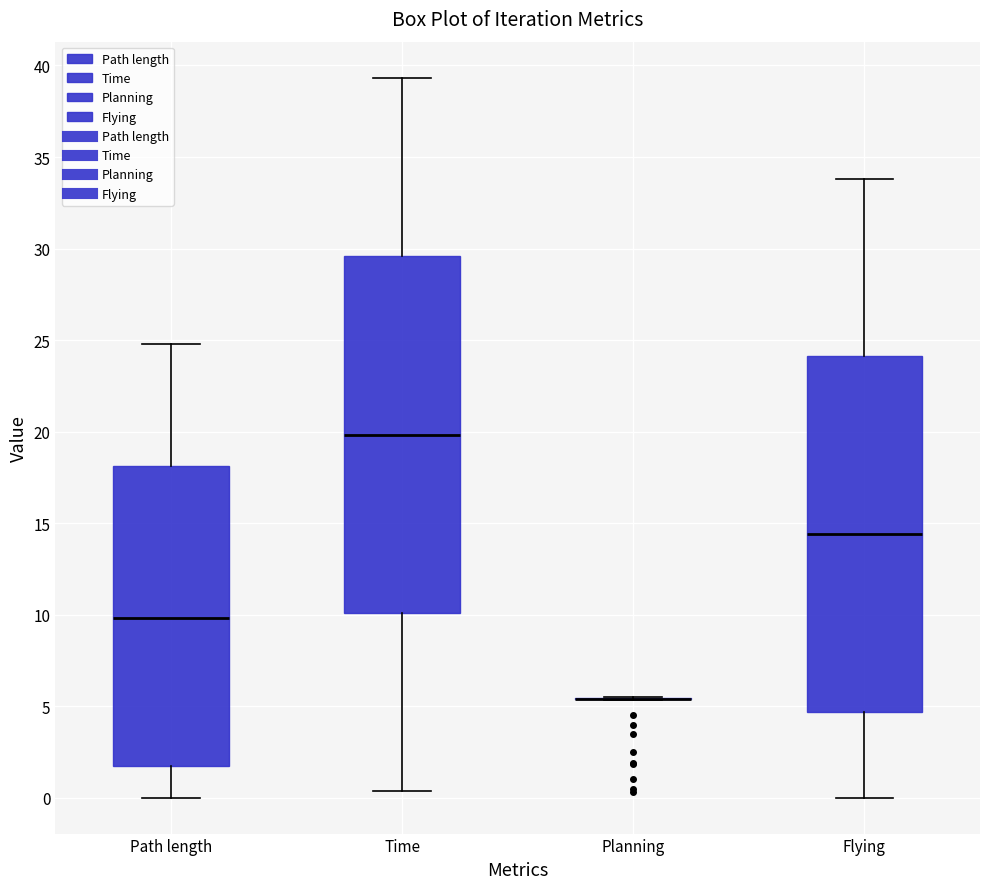

Reading left to right, transcribe this box plot: for each box, give where its median line is, the range the box spans, and where its two whiskers end, as read against the y-axis. The values are not printed on the chart, so give them approximately, as read against the axis.

Path length: median 10.0, box 1.5 to 18.0, whiskers 0.0 to 25.0
Time: median 20.0, box 10.0 to 29.5, whiskers 0.5 to 39.5
Planning: box collapsed to a line at 5.5, whiskers 5.5 to 5.5
Flying: median 14.5, box 4.5 to 24.0, whiskers 0.0 to 34.0